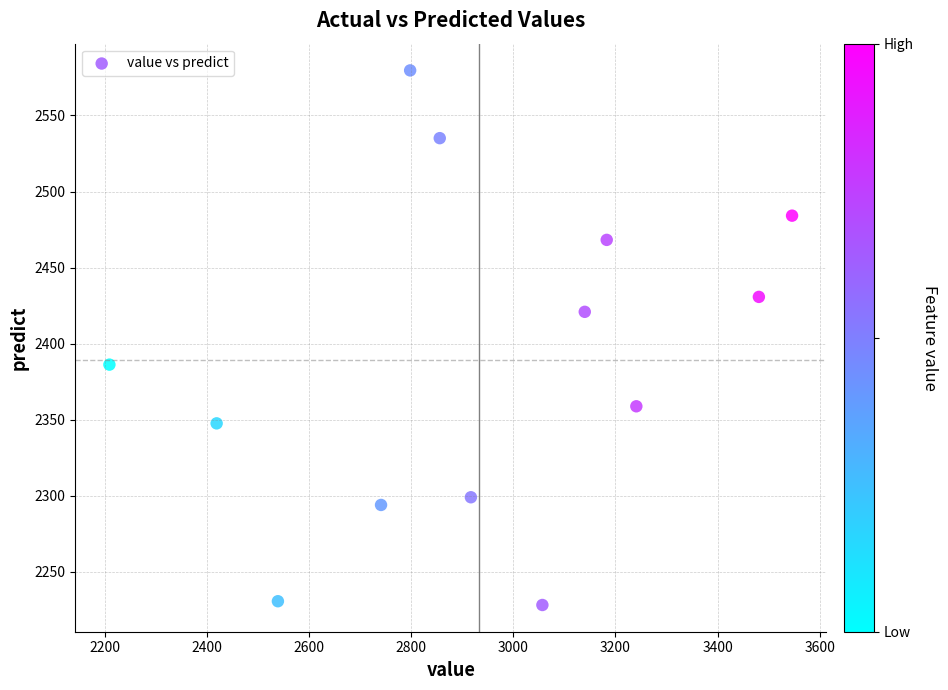

What is the range of X values (max minus min)?

1337.0